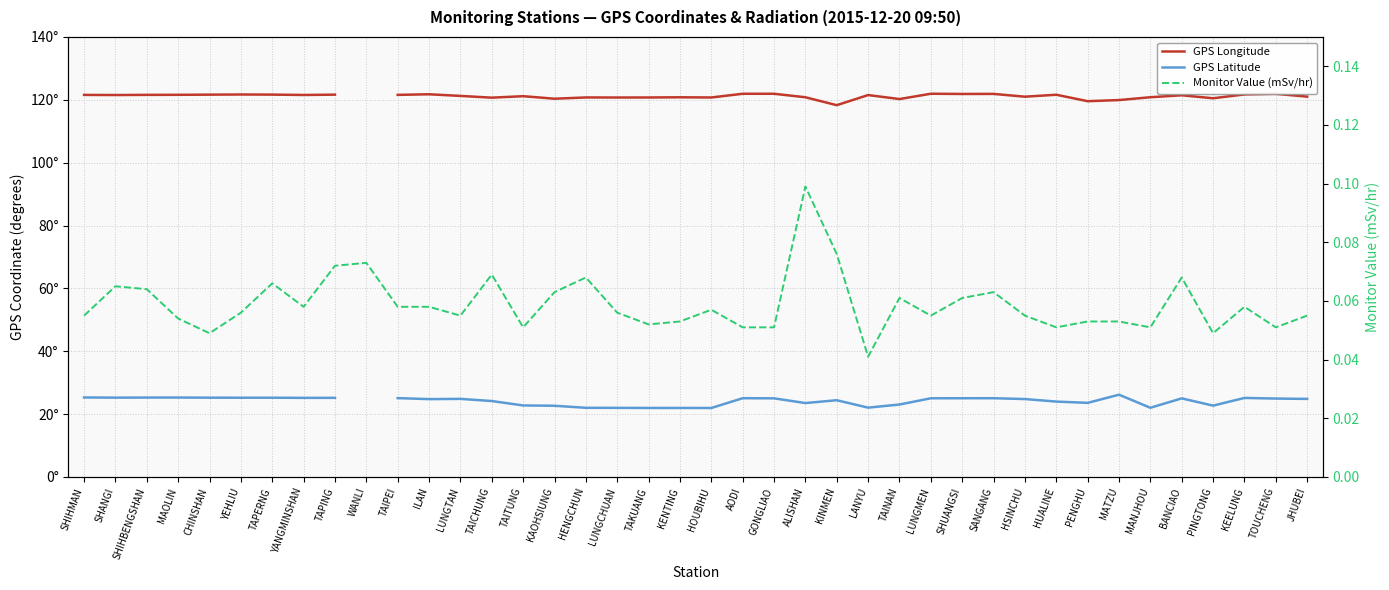

Which label corresponds to the smallest value in the chart?

LANYU